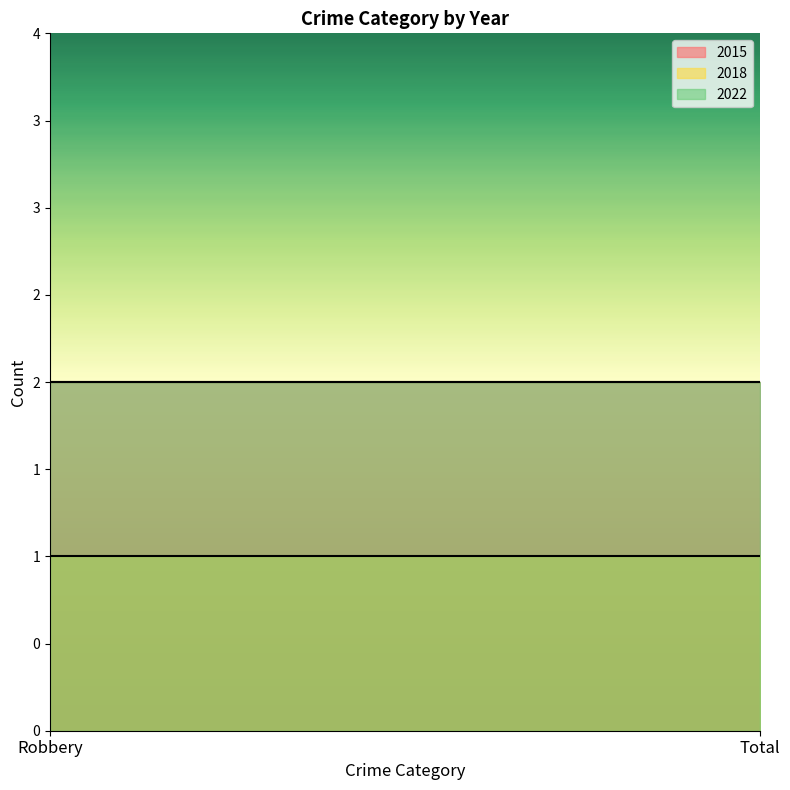

Is it true that 2015 equals 2 at Robbery?

True